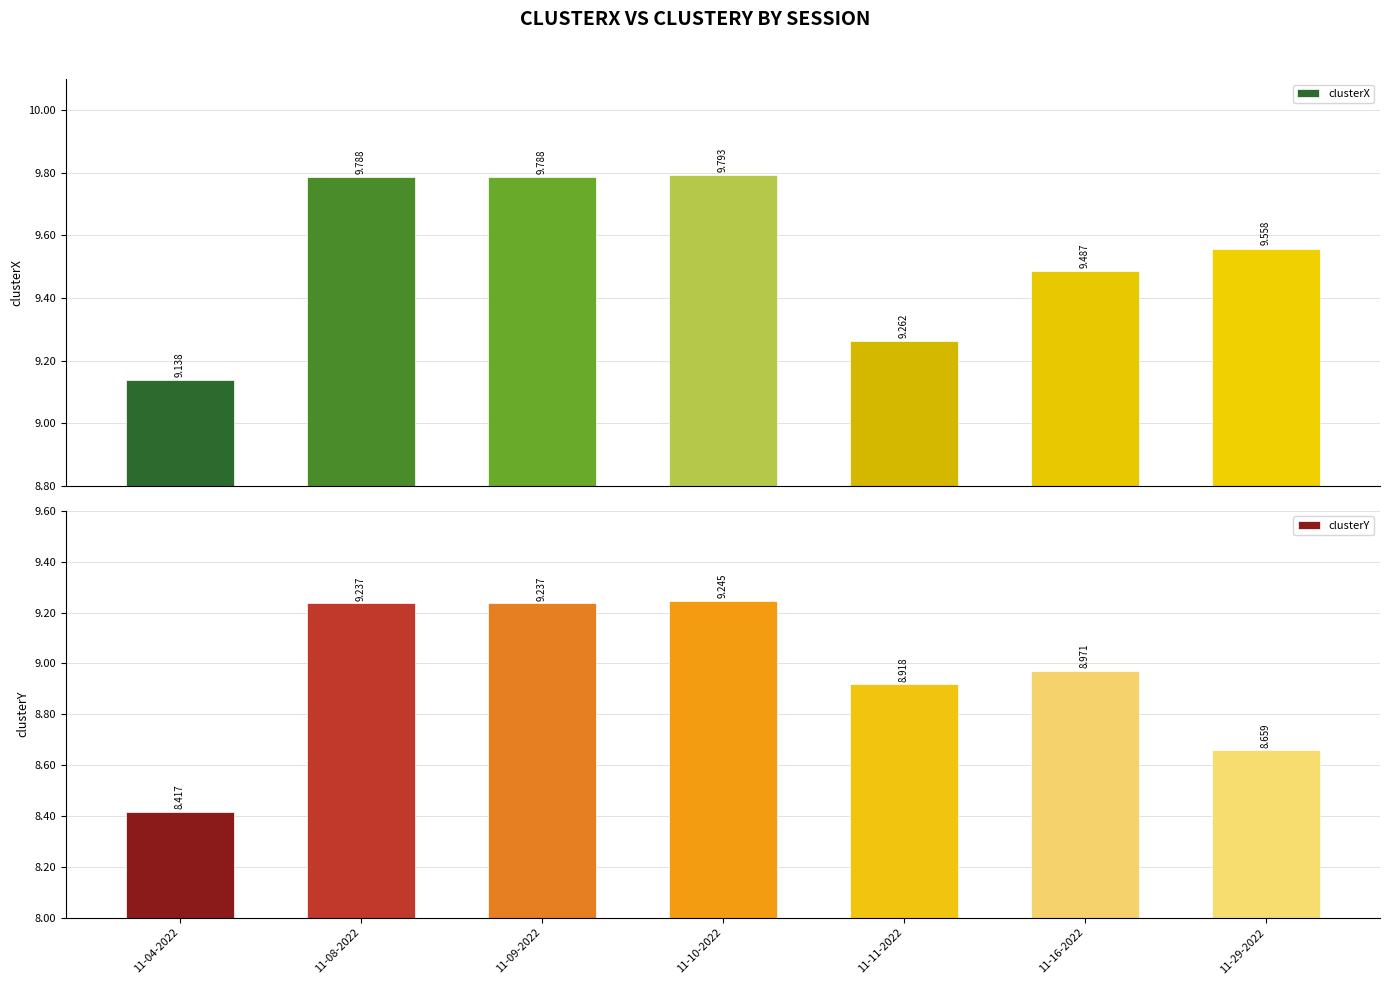

Is the value of clusterY at 11-11-2022 greater than the value of clusterX at 11-08-2022?

No